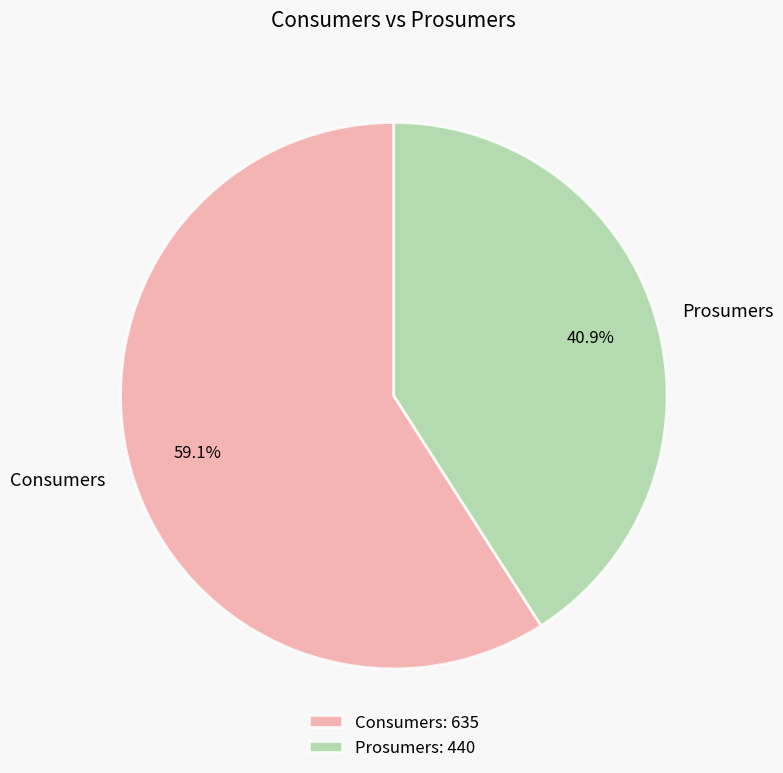

True or false: Consumers accounts for 68% of the total.

False